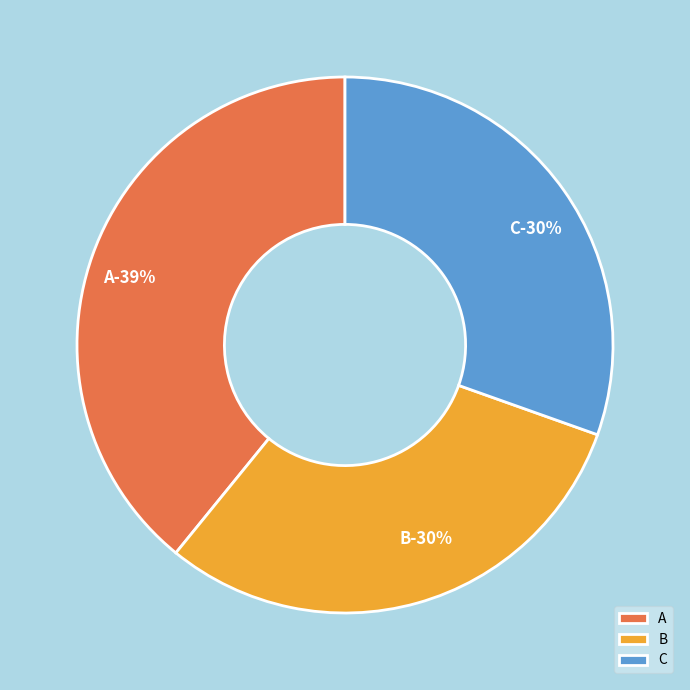

Which category has the biggest portion of the pie?

A